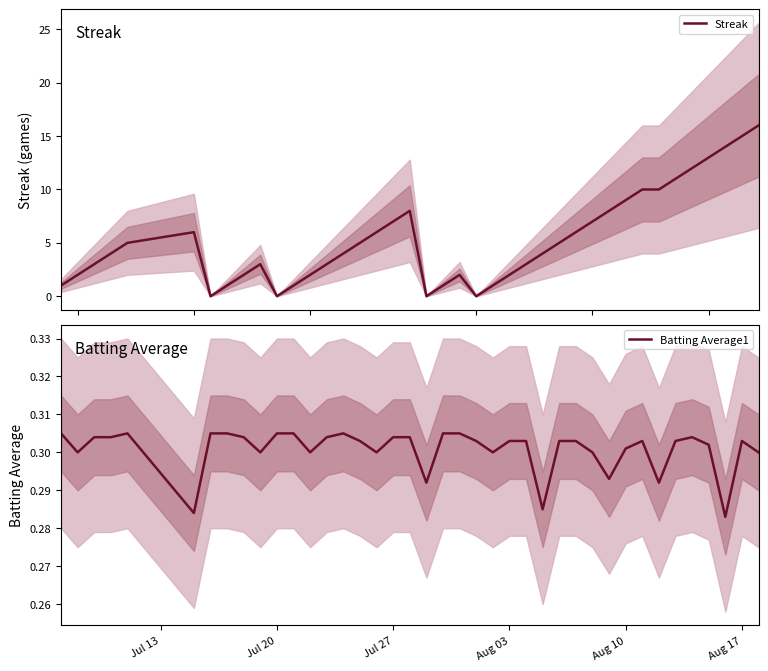

After their last crossing, which series has the higher values: Streak or Batting Average1?

Streak